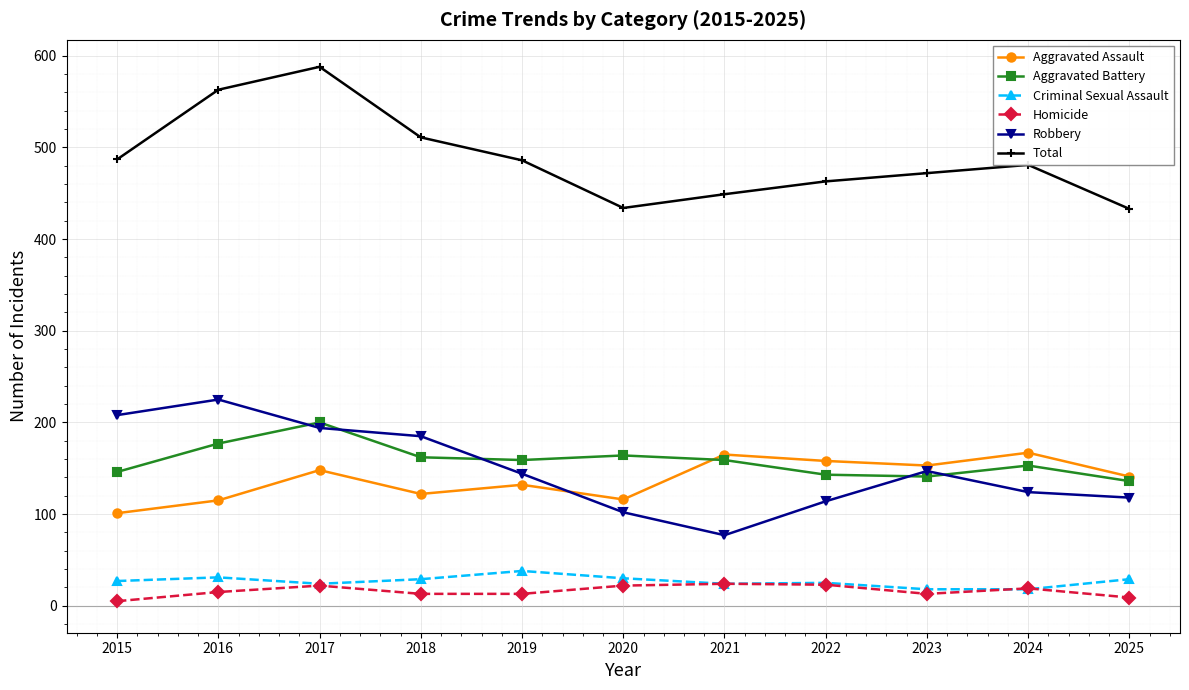

What are all the series names shown in the legend?

Aggravated Assault, Aggravated Battery, Criminal Sexual Assault, Homicide, Robbery, Total